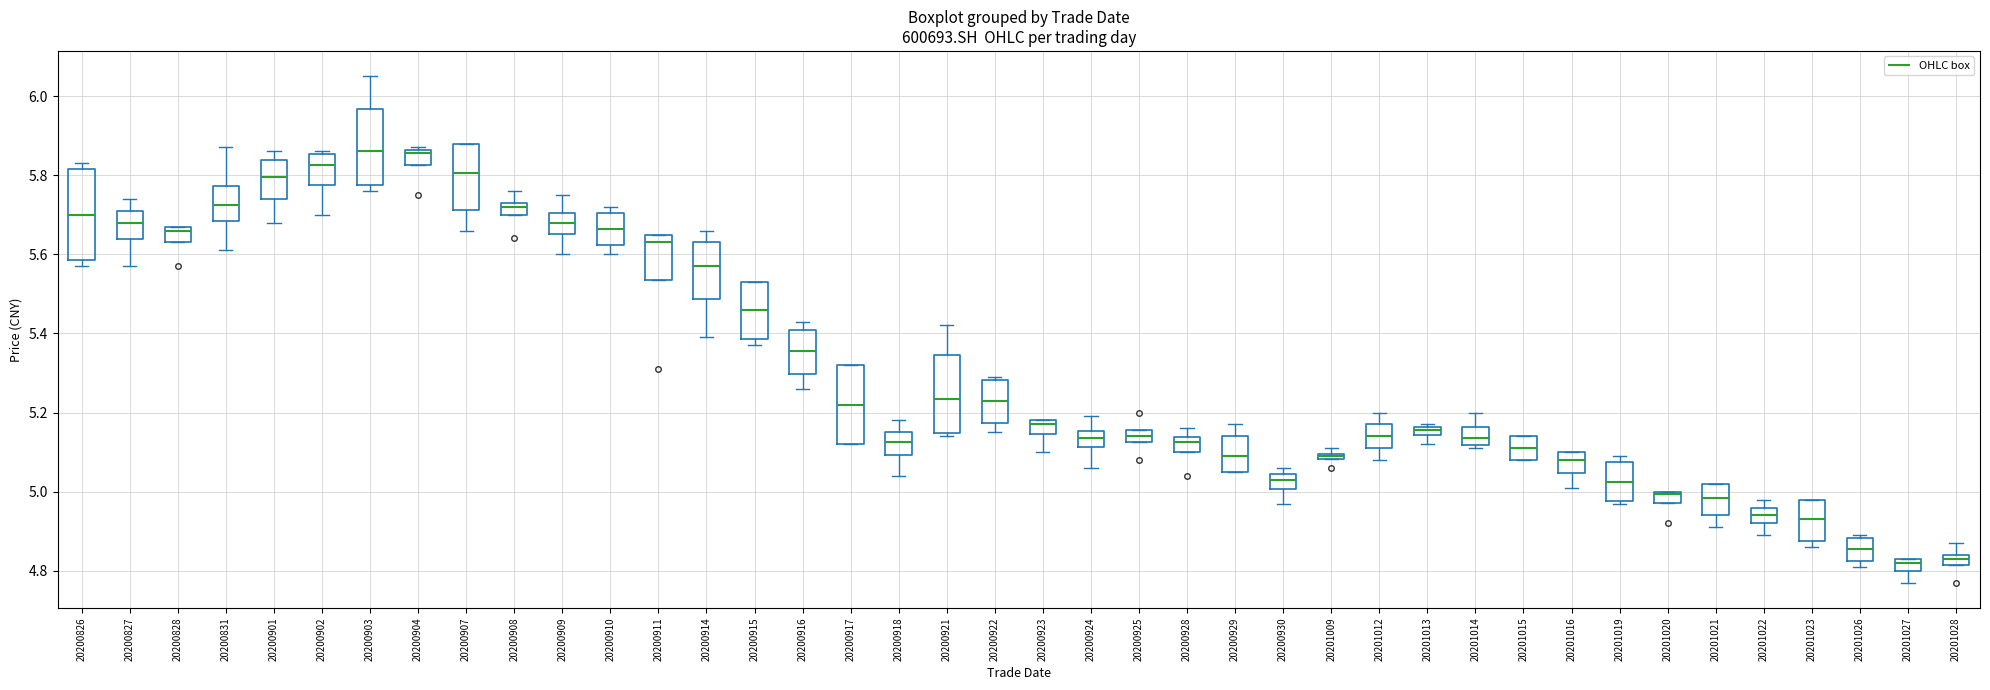

Comparing the boxes themselves (not the whiskers), which one is the tallest?

20200826